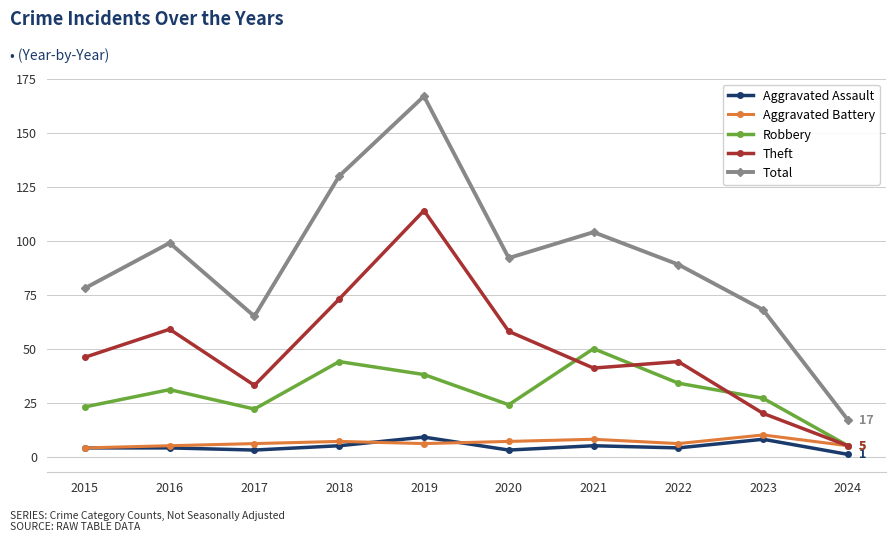

What is the highest value of the Total series?

167